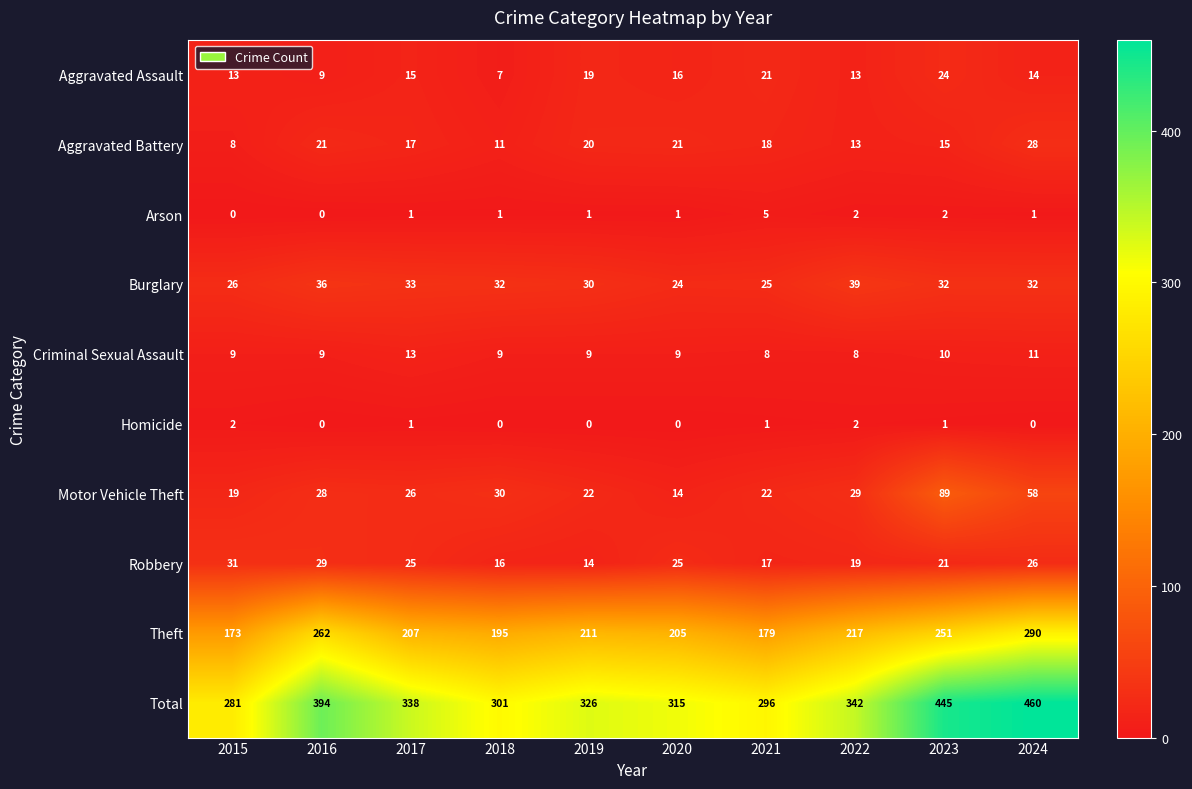

What is the average value of the Aggravated Assault series?

15